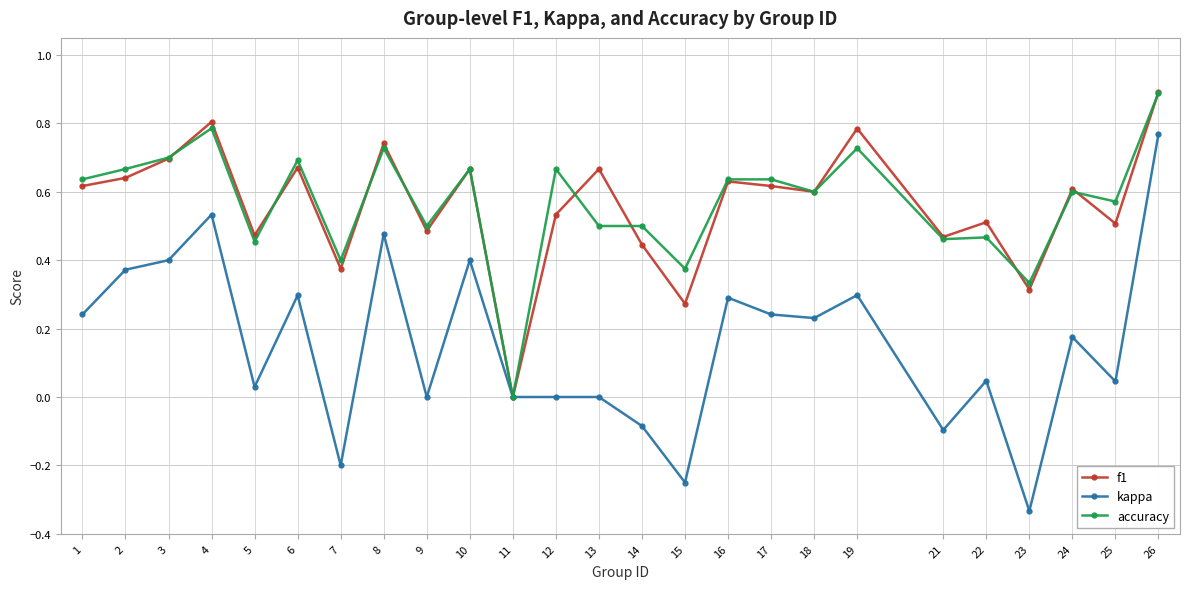

At which label does accuracy reach its peak?

26